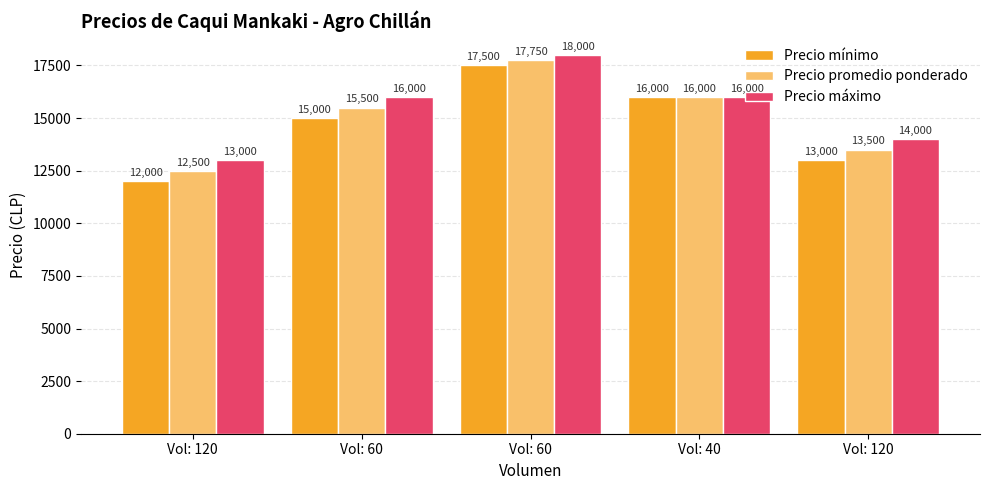

What is the label of the 2nd bar from the left?

Vol: 60